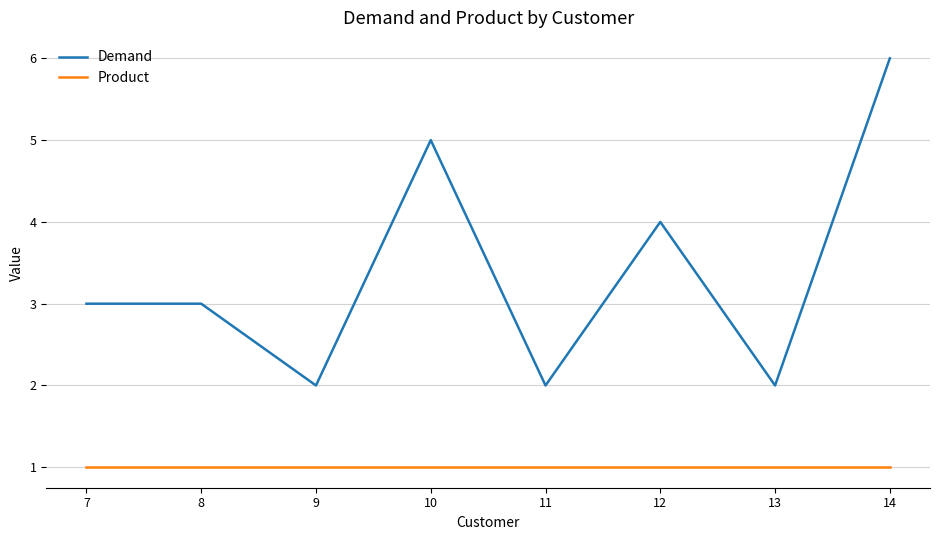

What is the greatest value displayed?

6